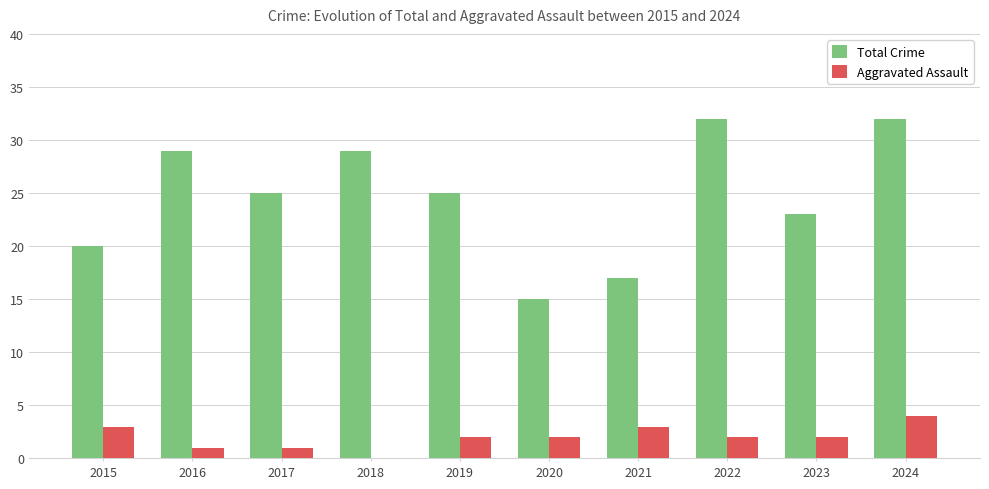

What is the sum of the Total Crime values at 2023 and 2018?

52